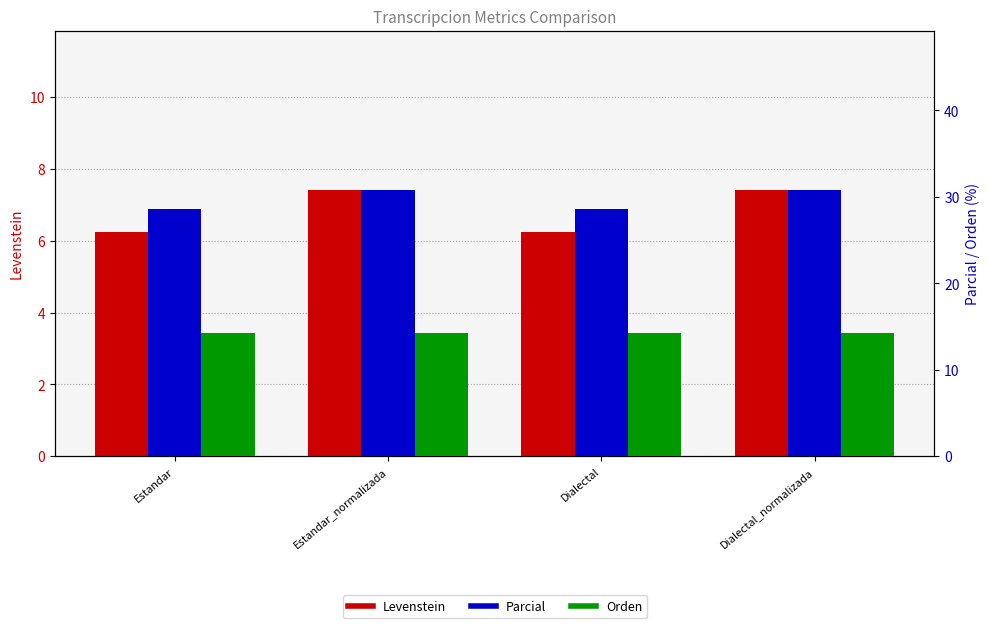

How many groups of bars are there?

4